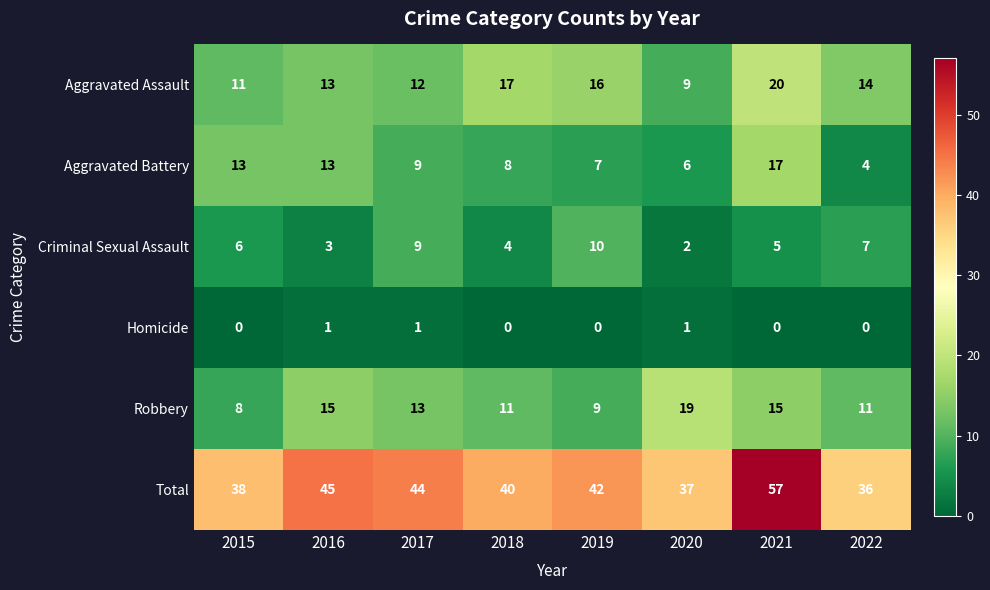

Rank the series by their maximum value, from lowest to highest.

Homicide, Criminal Sexual Assault, Aggravated Battery, Robbery, Aggravated Assault, Total